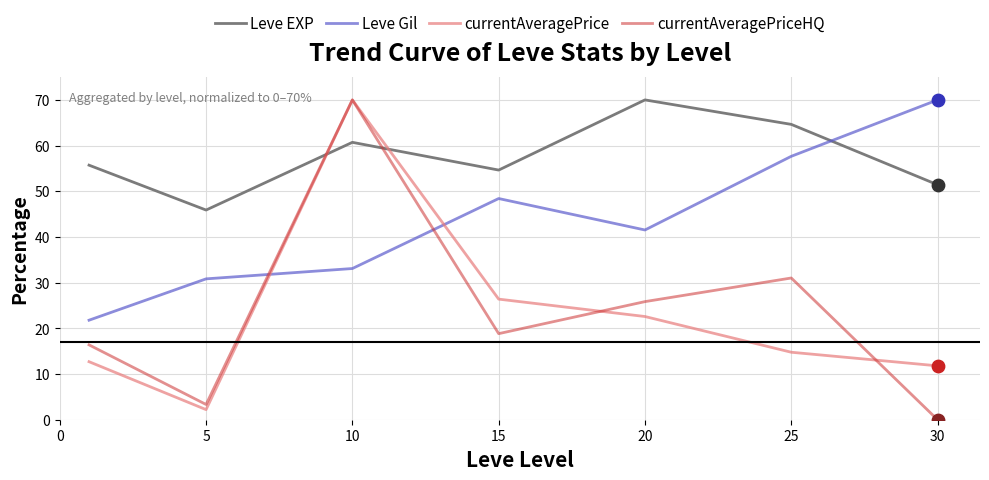

At how many categories does at least one series exceed 9?

7